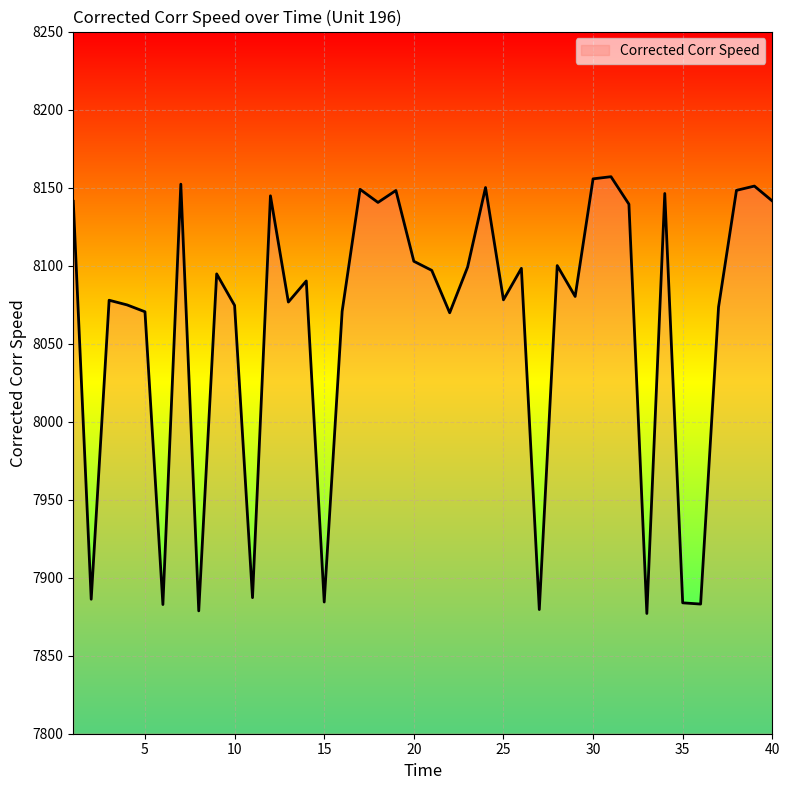

Does the chart have visible grid lines?

Yes